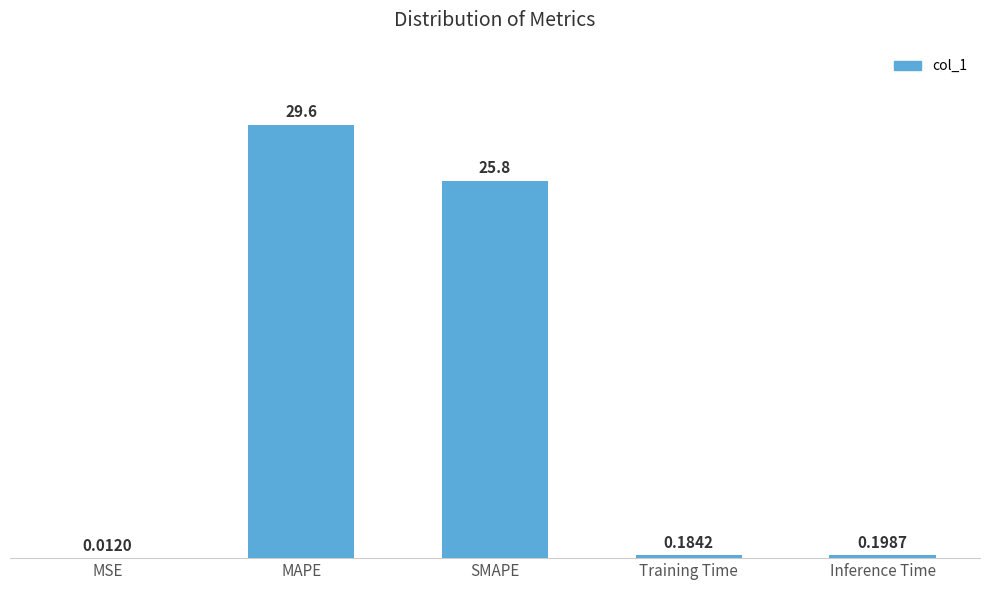

What is the change in value from MSE to Inference Time?

+0.2